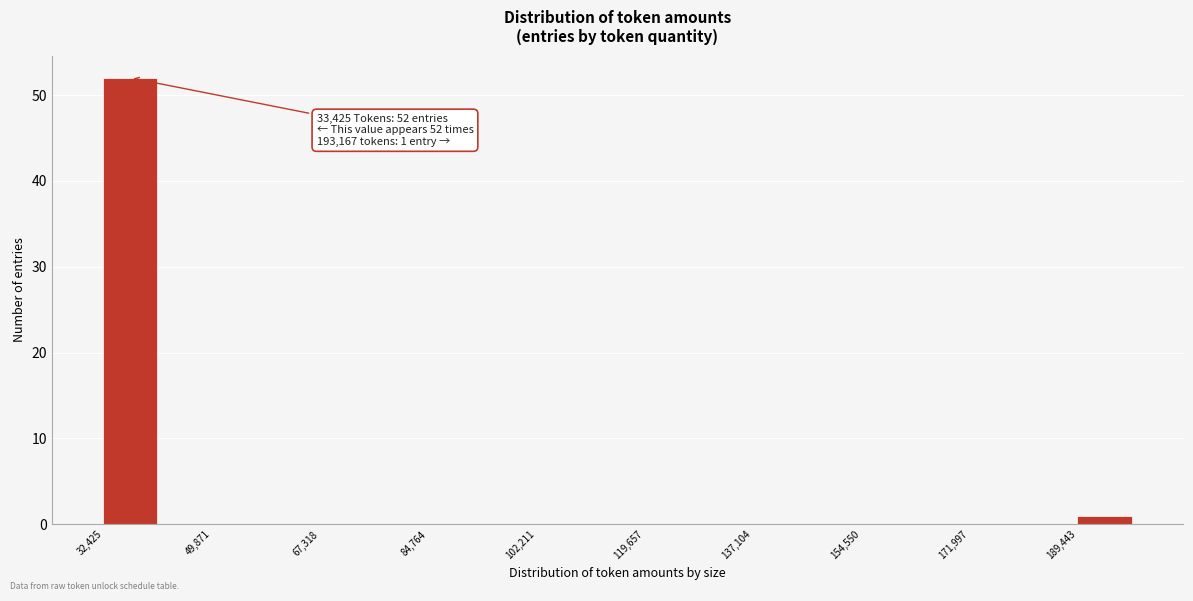

Over which range of the x-axis is the bar tallest?

32000 to 42000